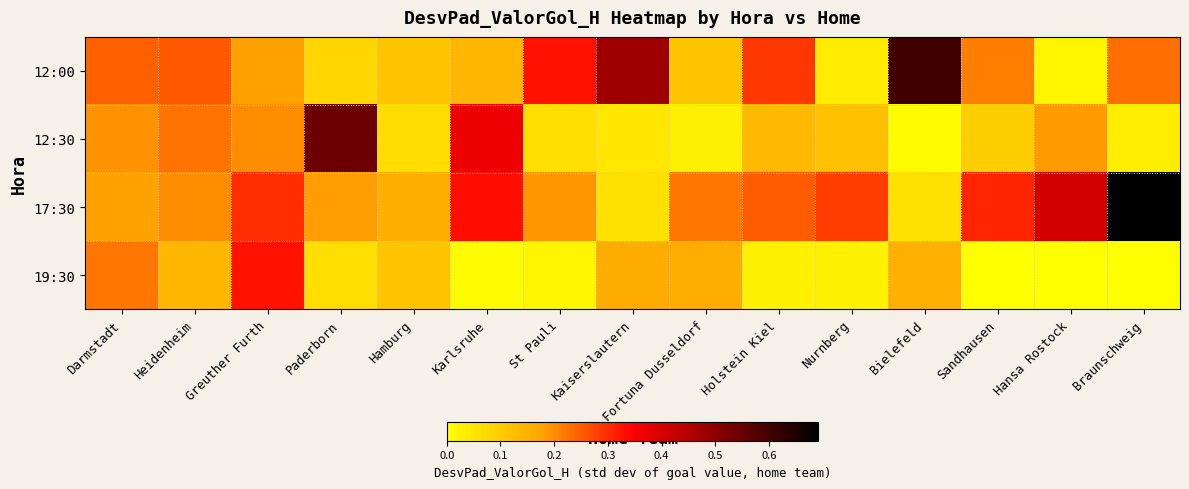

Which category has the lowest value across all series?

Sandhausen